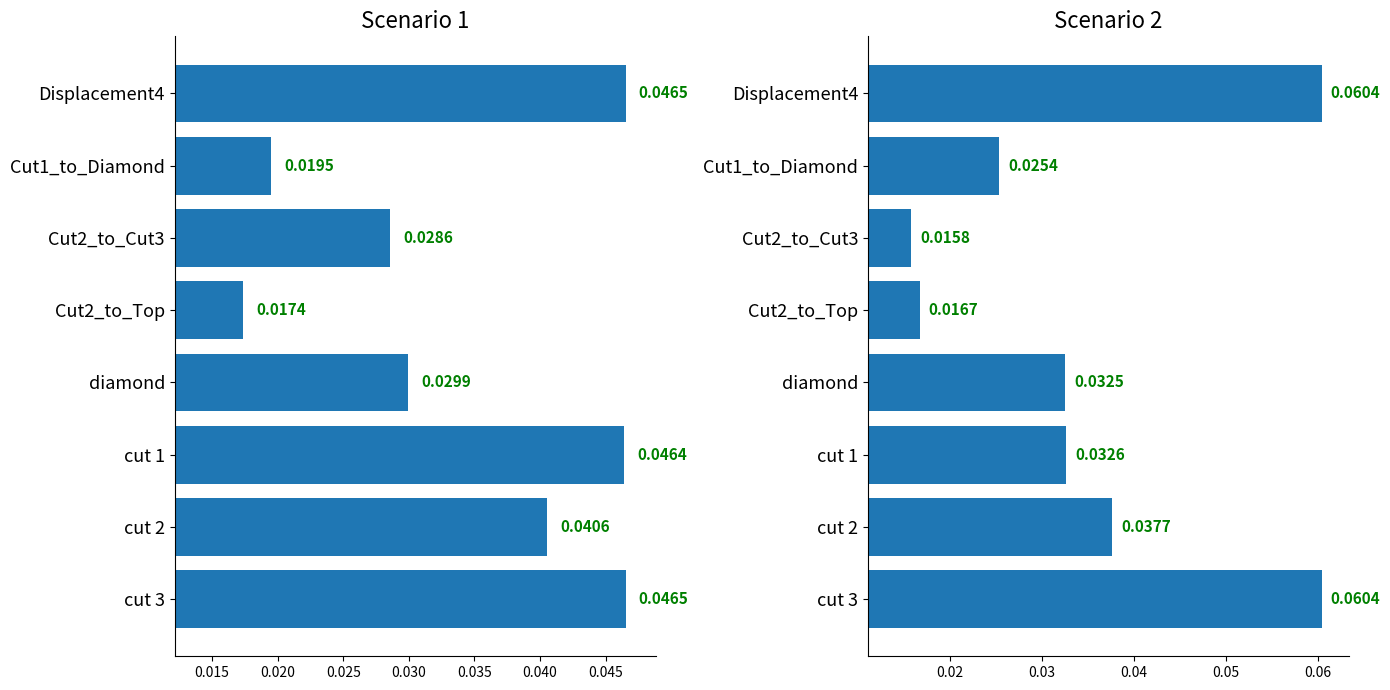

Reading right to left, extract all data points from this chart.

Scenario 1: 0.0	0.0	0.0	0.0	0.0	0.0	0.0	0.0
Scenario 2: 0.1	0.0	0.0	0.0	0.0	0.0	0.0	0.1